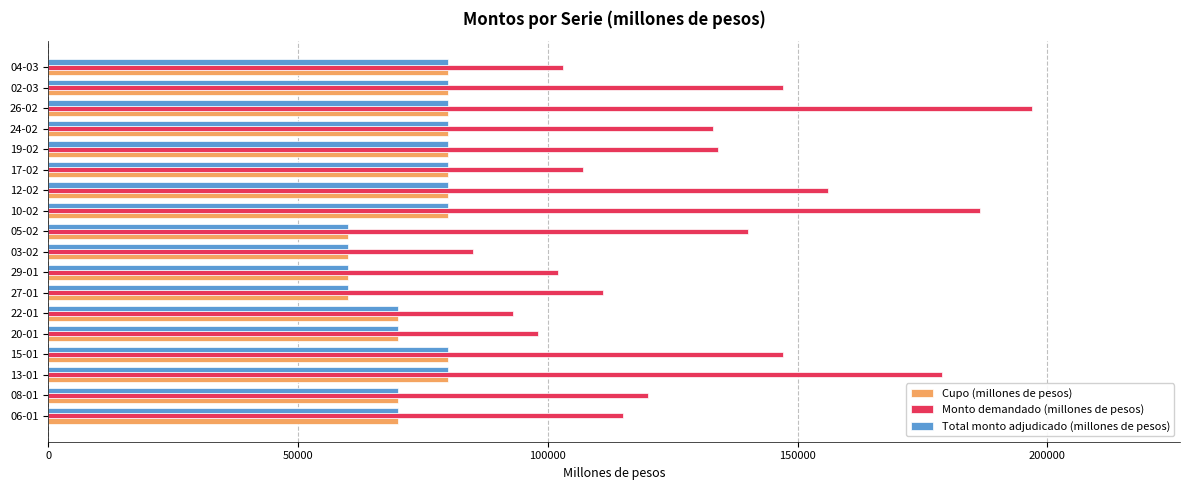

What is the average value of the Cupo (millones de pesos) series?

73333